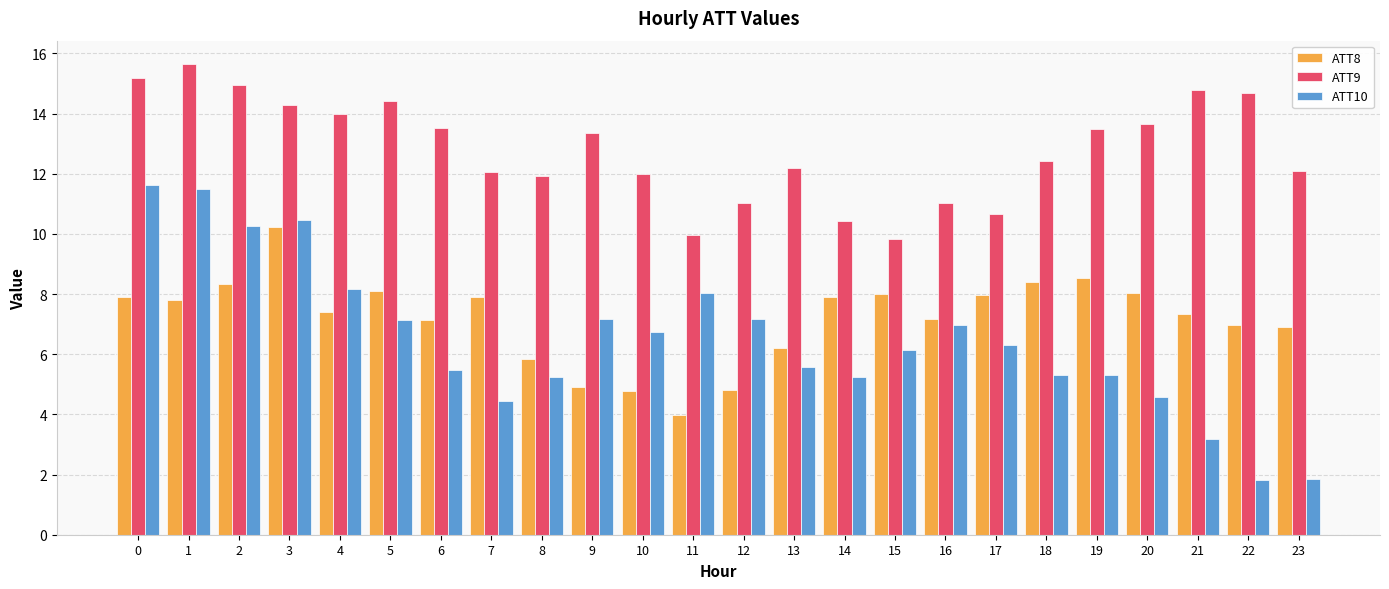

Count the number of data series in this chart.

3